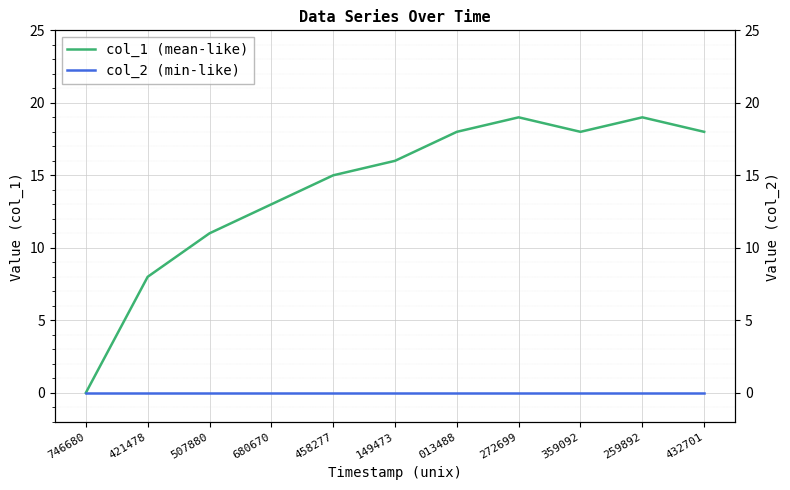

True or false: col_1 (mean-like) and col_2 (min-like) intersect in this chart.

False